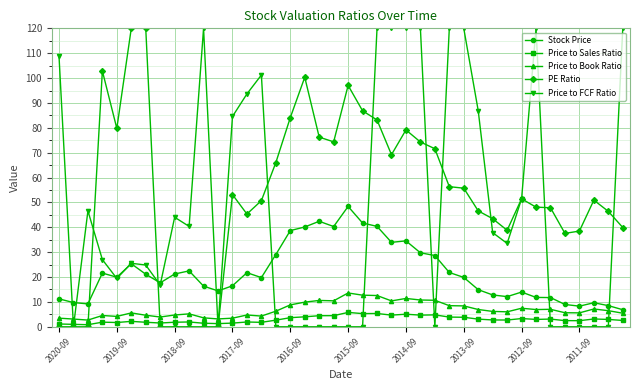

True or false: Stock Price and Price to Book Ratio intersect in this chart.

False